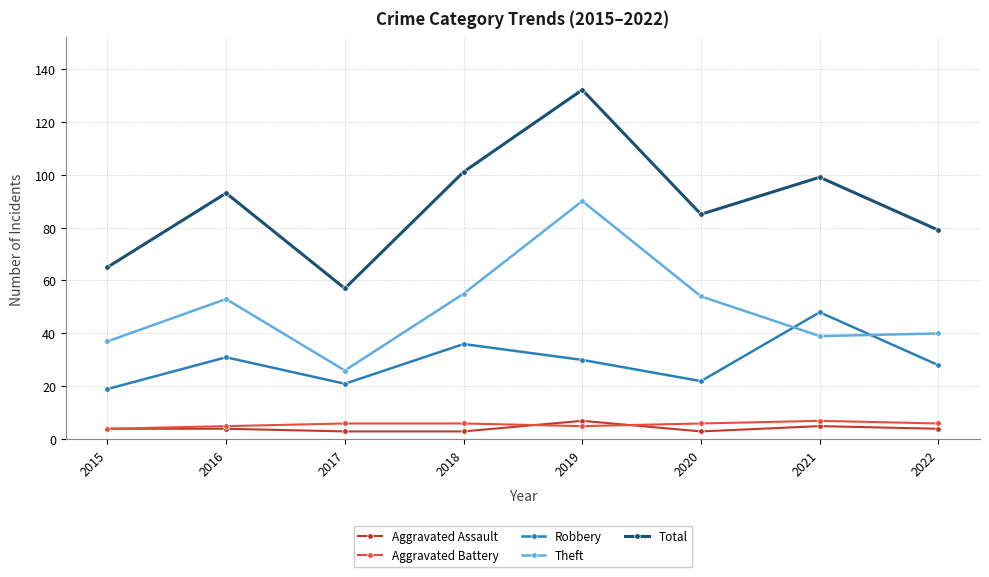

In Robbery, how many points are lower than both neighbors (excluding endpoints)?

2